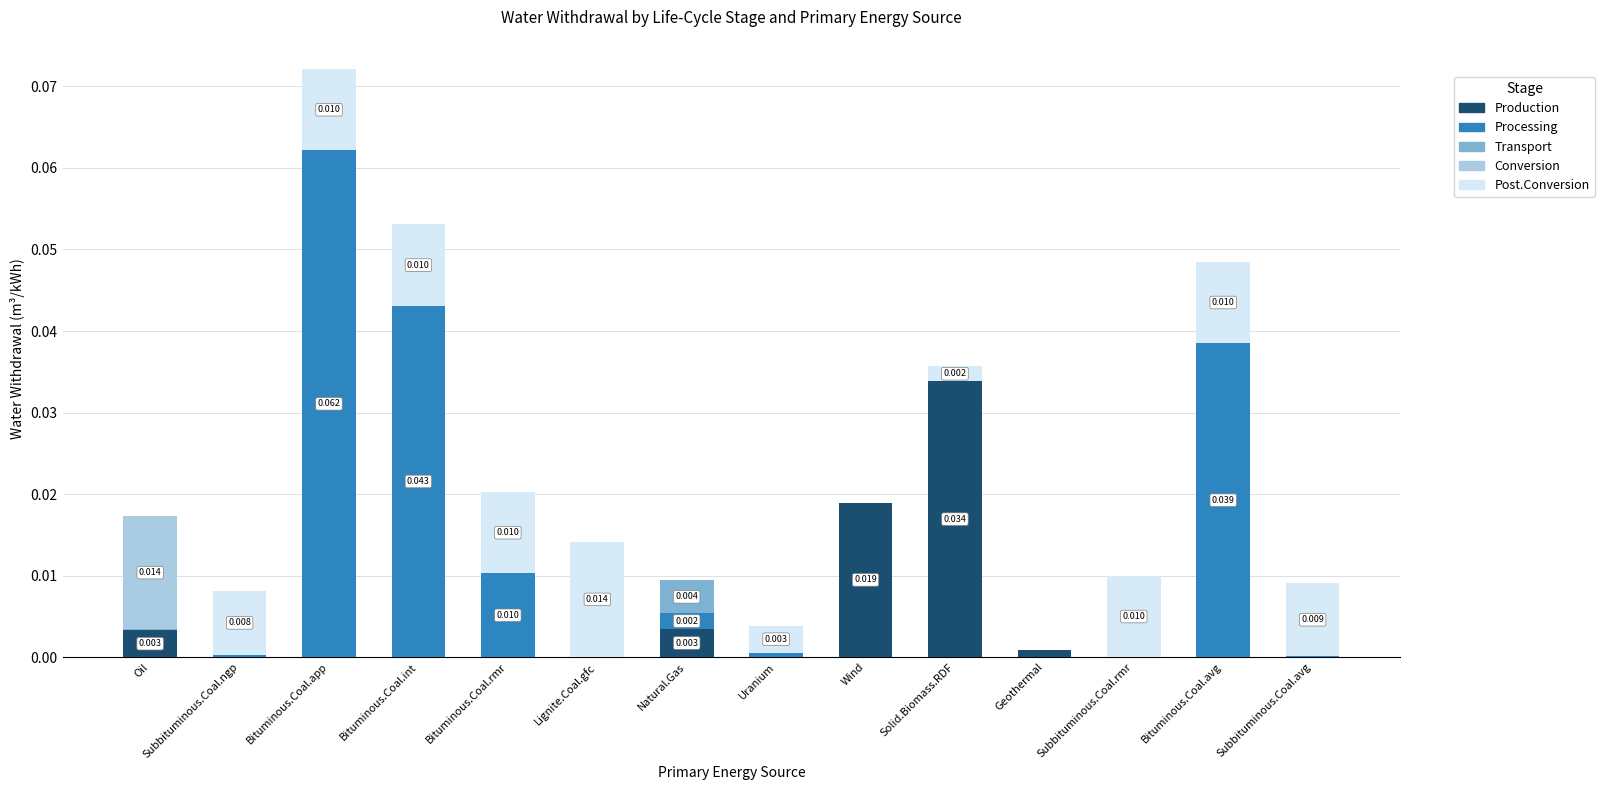

Which category has the highest value in the Production series?

Solid.Biomass.RDF